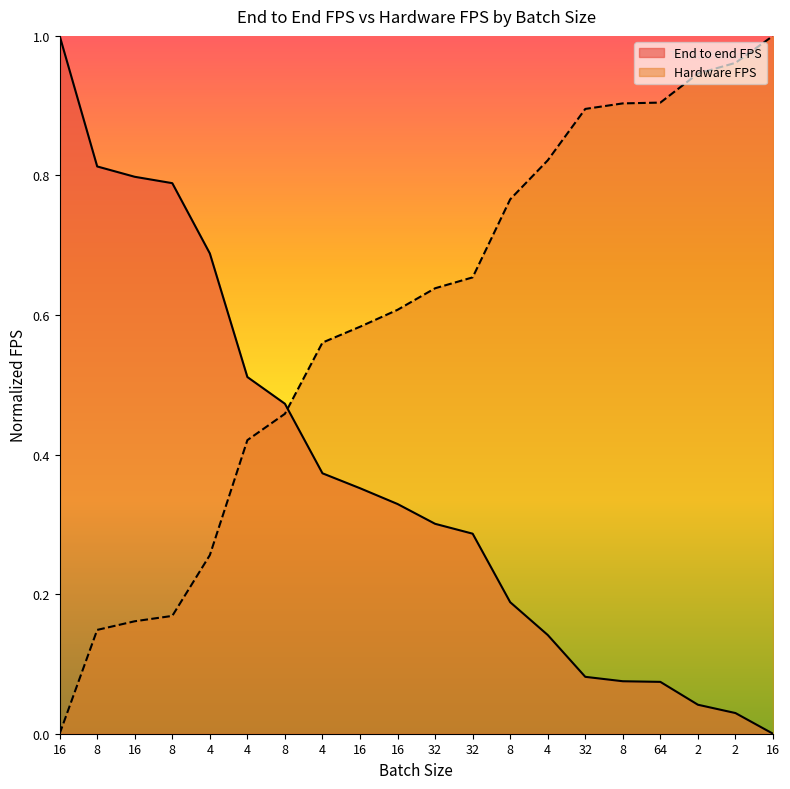

Which series has the widest spread of values?

End to end FPS